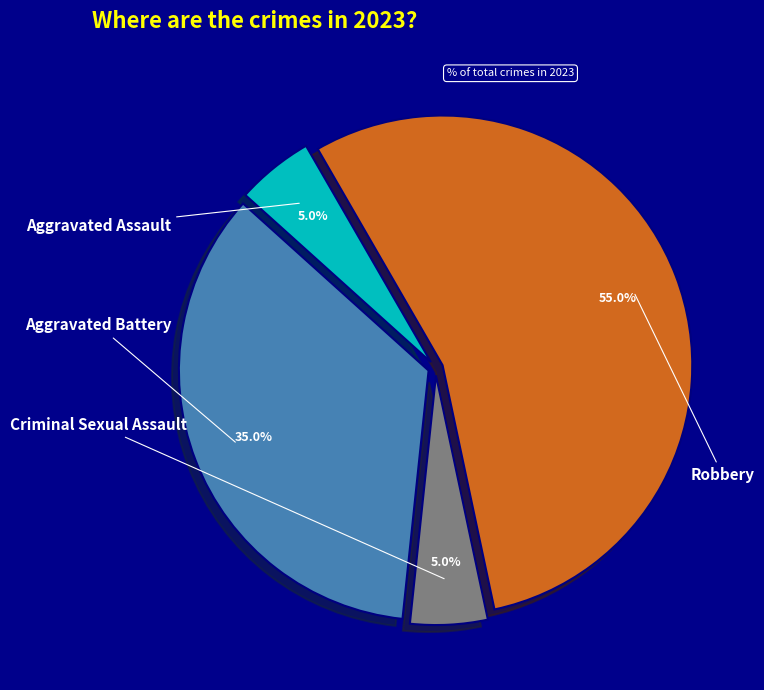

What percentage do Aggravated Battery and Aggravated Assault together represent?

40.0%